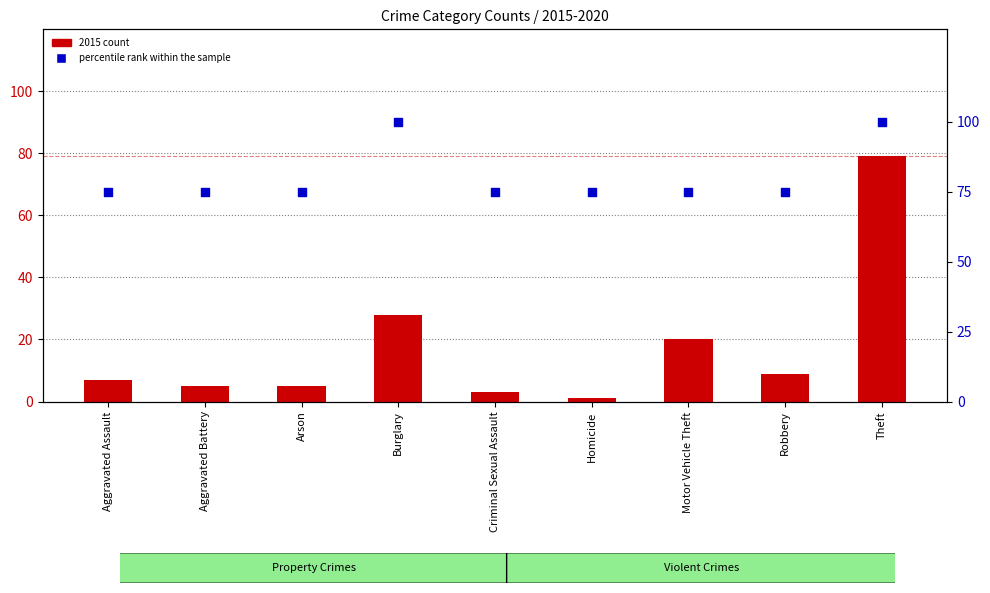

At how many categories does at least one series exceed 11?

9